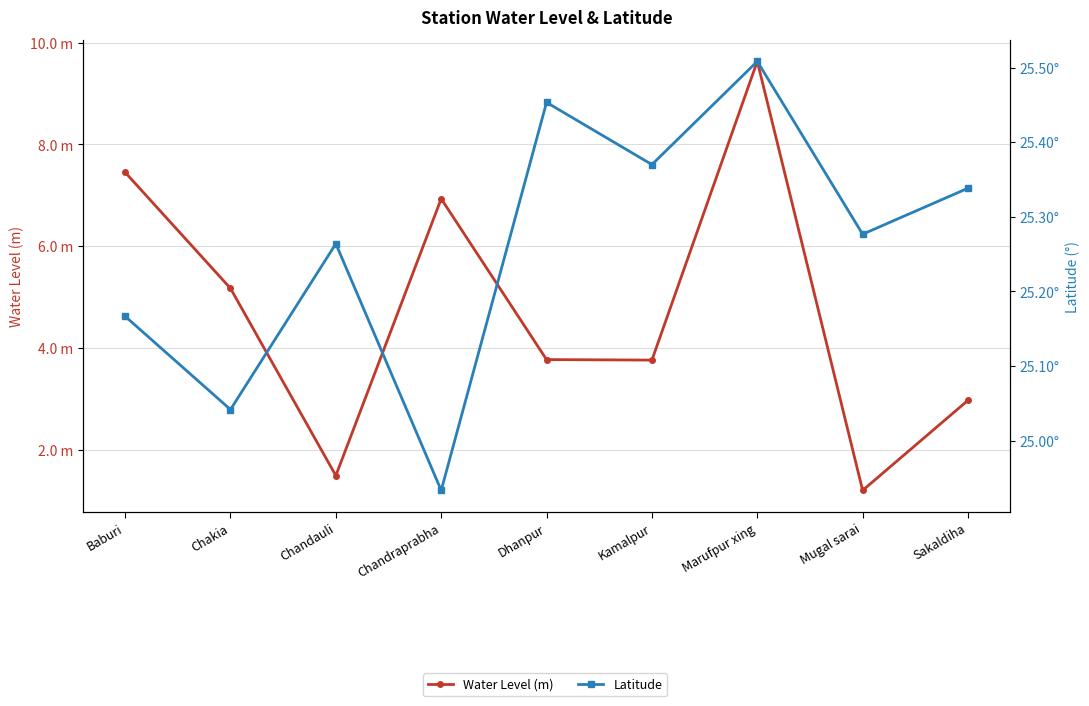

How many categories are shown in the chart?

9